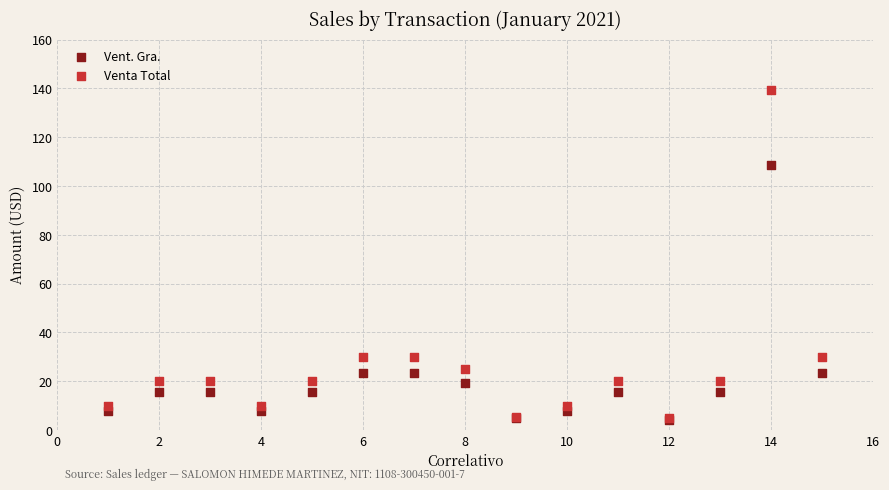

Across all series, what Y value is closest to 71?

108.7